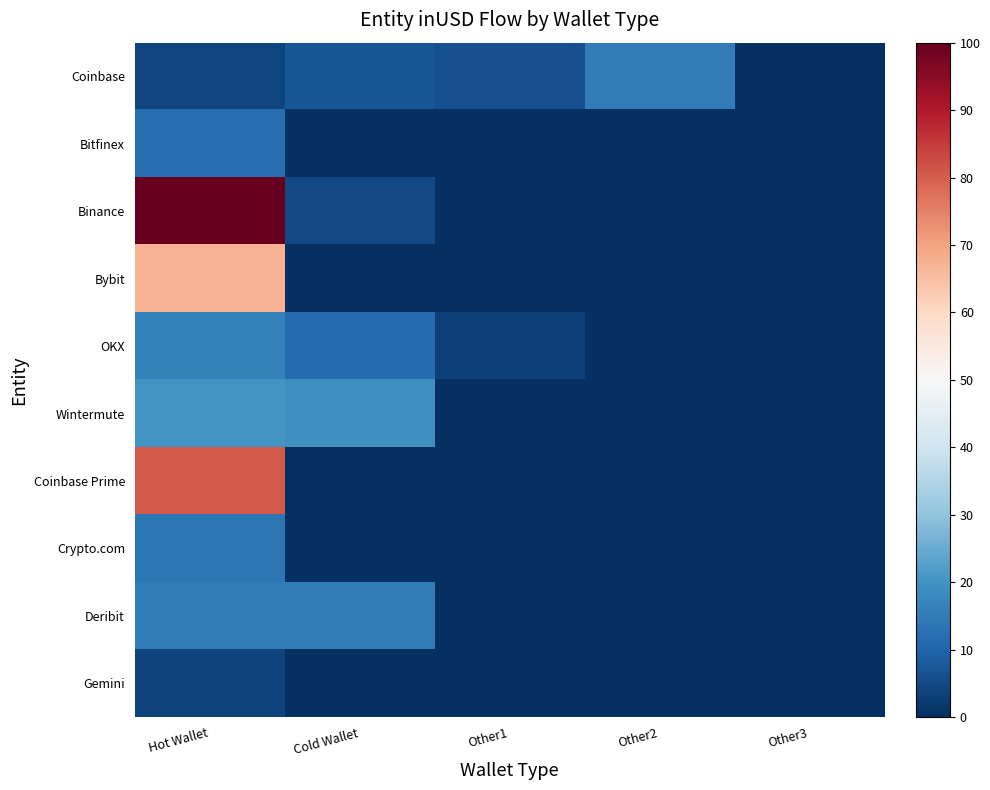

Which label corresponds to the largest value in the chart?

Hot Wallet